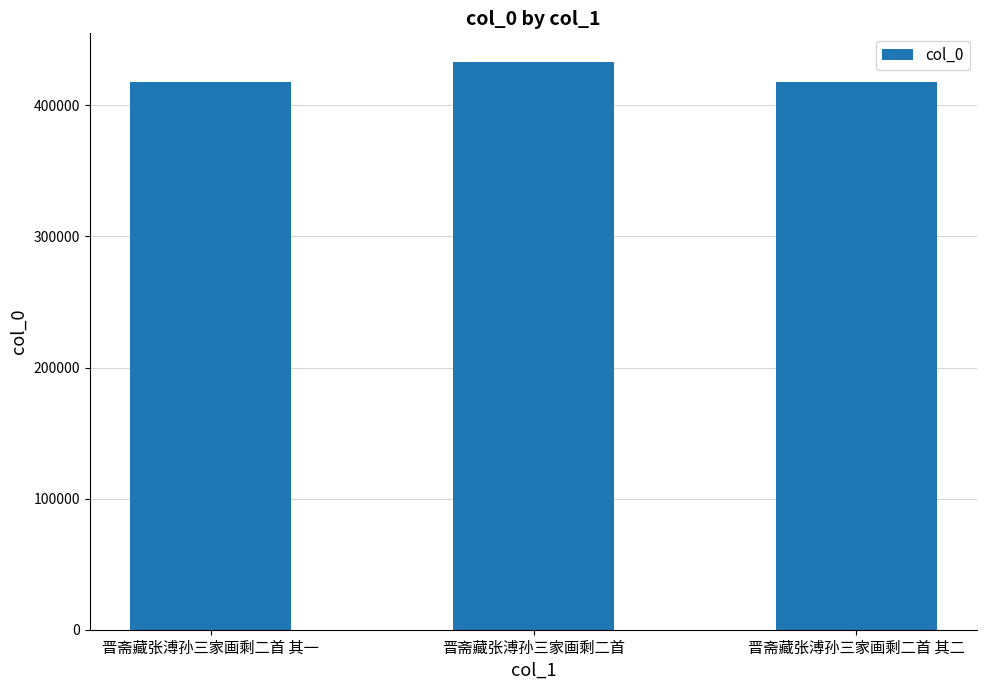

What is the label of the 1st bar from the right?

晋斋藏张溥孙三家画剩二首 其二